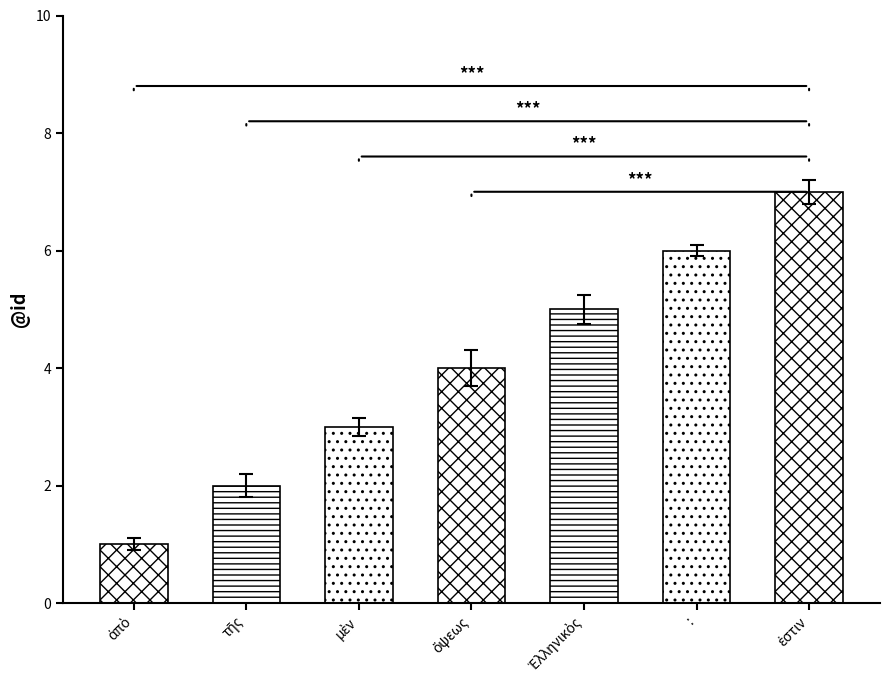

What is the difference between the second highest and minimum values?

5